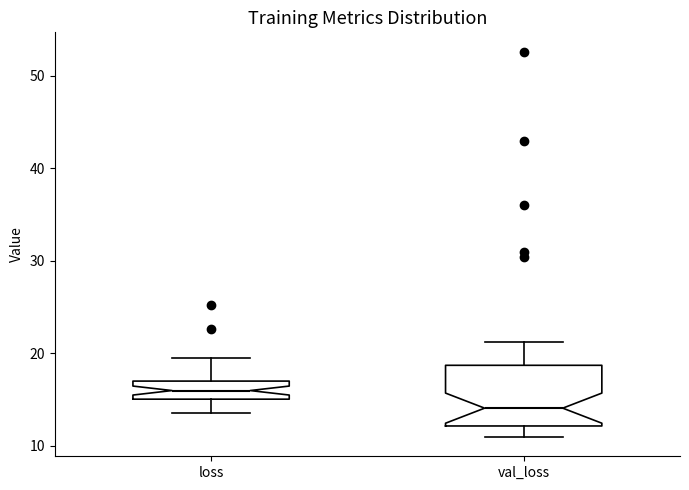

Where does the lower whisker of the box for val_loss end on the y-axis? The values are not printed on the chart, so give them approximately, as read against the axis.

11